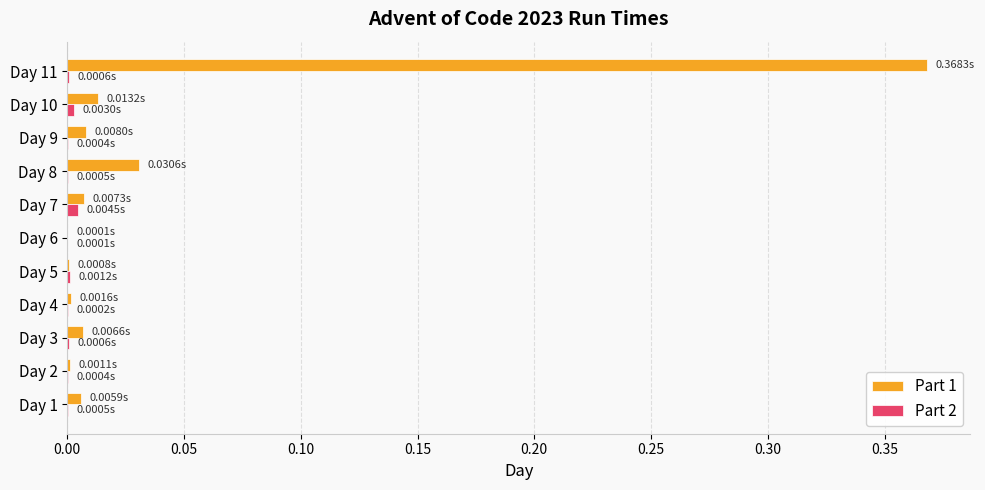

Which series has the largest total across all categories?

Part 1